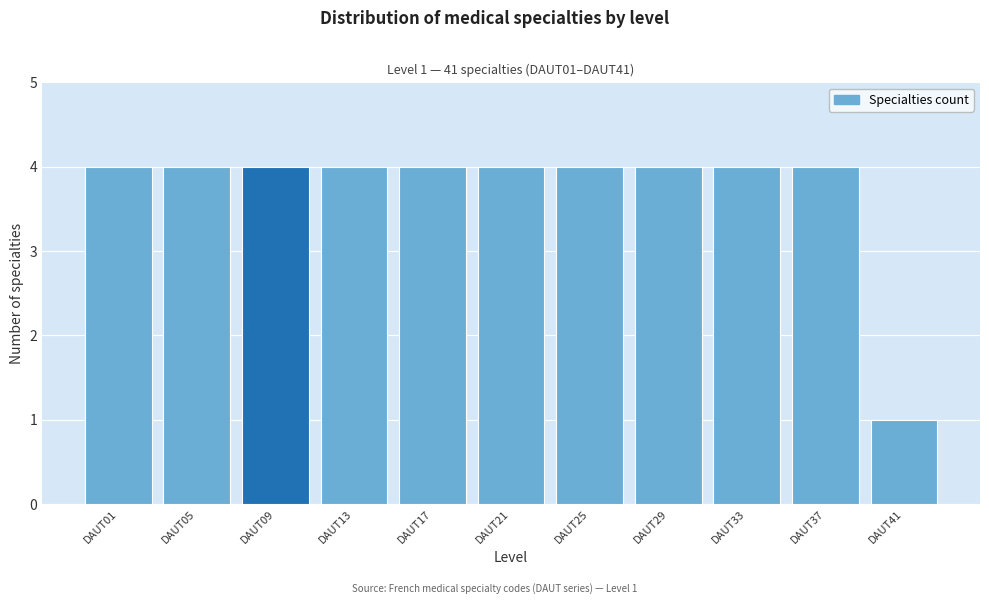

Reading right to left, list all the values displayed in this chart.

DAUT41=1	DAUT37=4	DAUT33=4	DAUT29=4	DAUT25=4	DAUT21=4	DAUT17=4	DAUT13=4	DAUT09=4	DAUT05=4	DAUT01=4